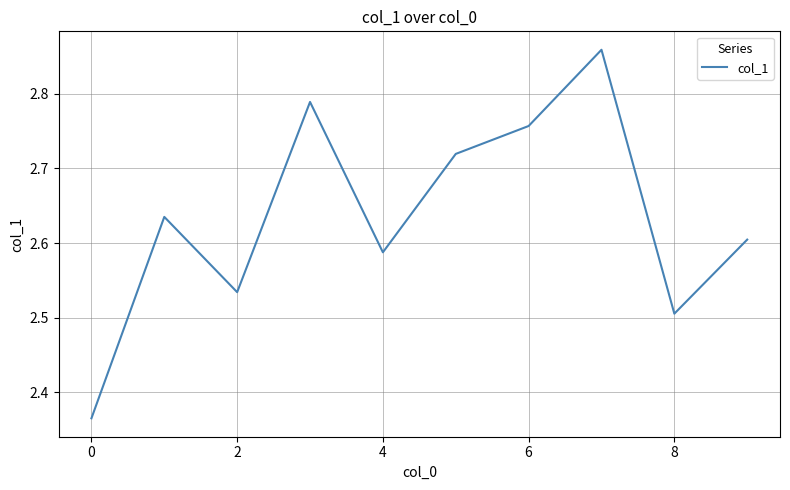

What is the difference between the maximum and minimum values?

0.5